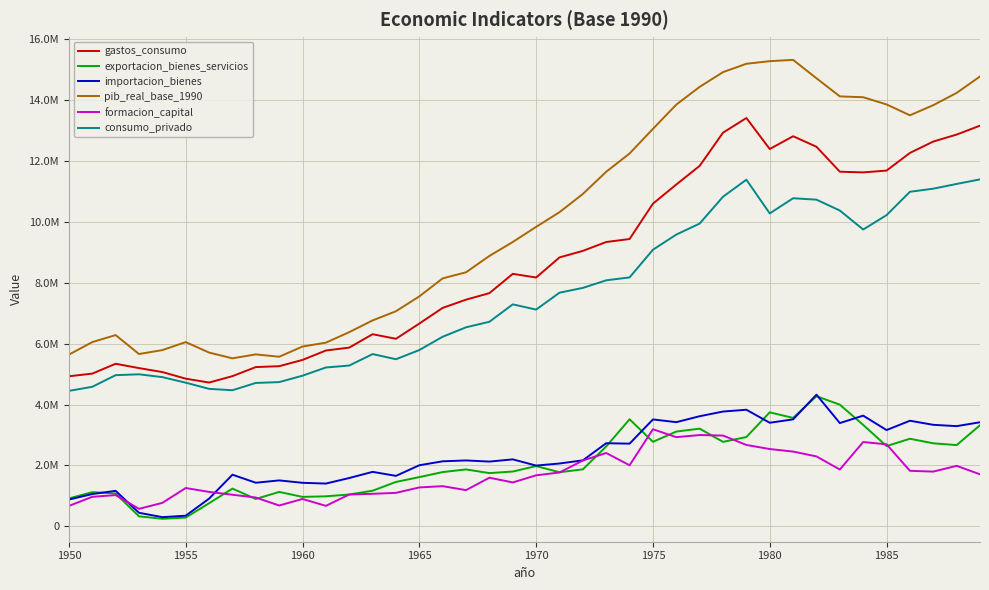

Rank the series by their maximum value, from highest to lowest.

pib_real_base_1990, gastos_consumo, consumo_privado, importacion_bienes, exportacion_bienes_servicios, formacion_capital